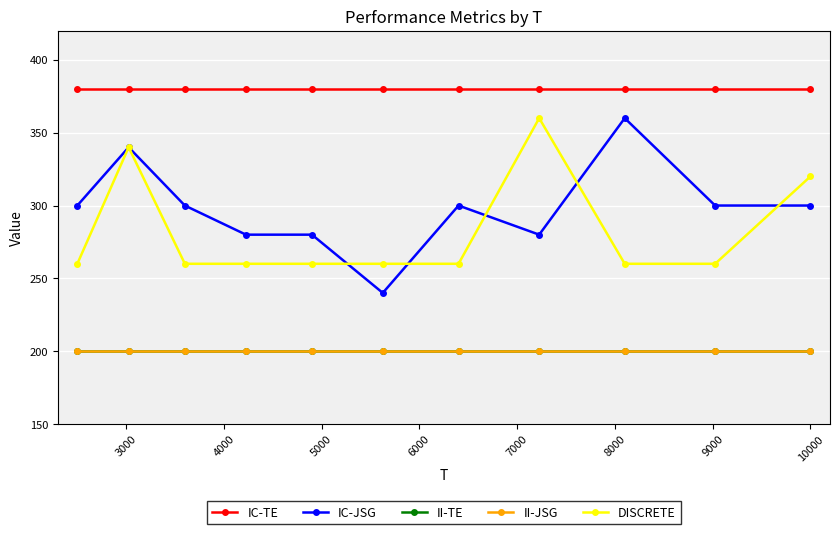

Does the chart have visible grid lines?

Yes